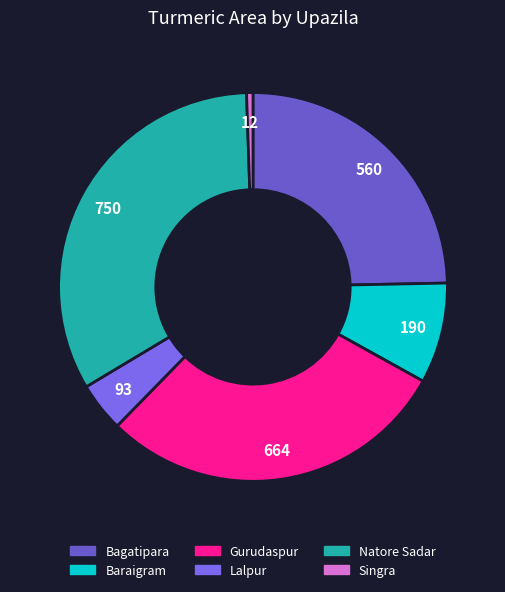

Which slice is the smallest?

Singra